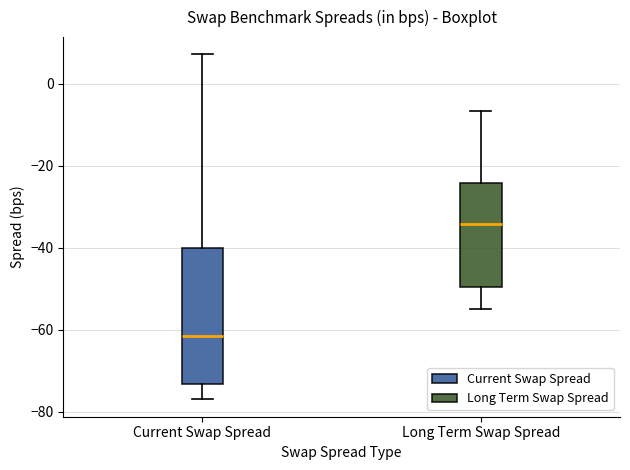

Reading left to right, transcribe this box plot: for each box, give where its median line is, the range the box spans, and where its two whiskers end, as read against the y-axis. The values are not printed on the chart, so give them approximately, as read against the axis.

Current Swap Spread: median -62, box -74 to -40, whiskers -76 to 8
Long Term Swap Spread: median -34, box -50 to -24, whiskers -54 to -6